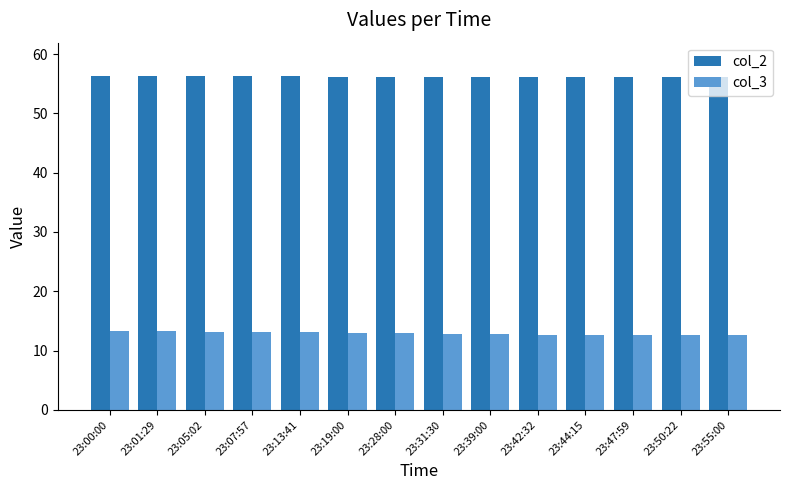

List the series in order of their peak value, highest first.

col_2, col_3